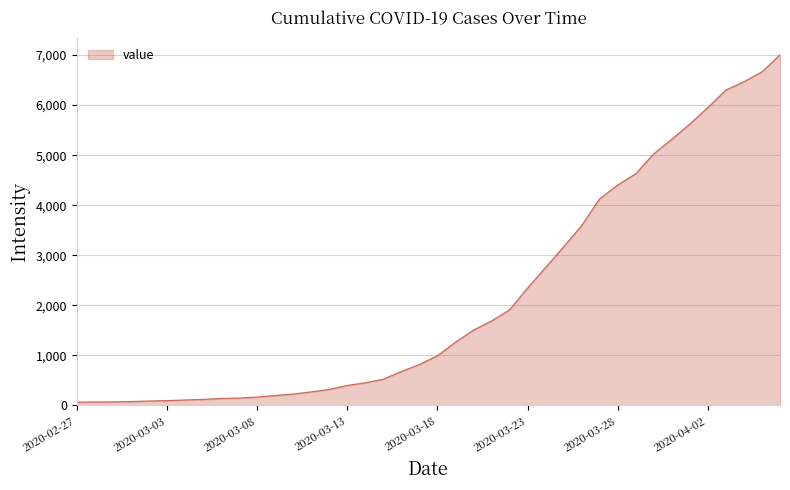

What is the difference between the maximum and minimum values?

6939